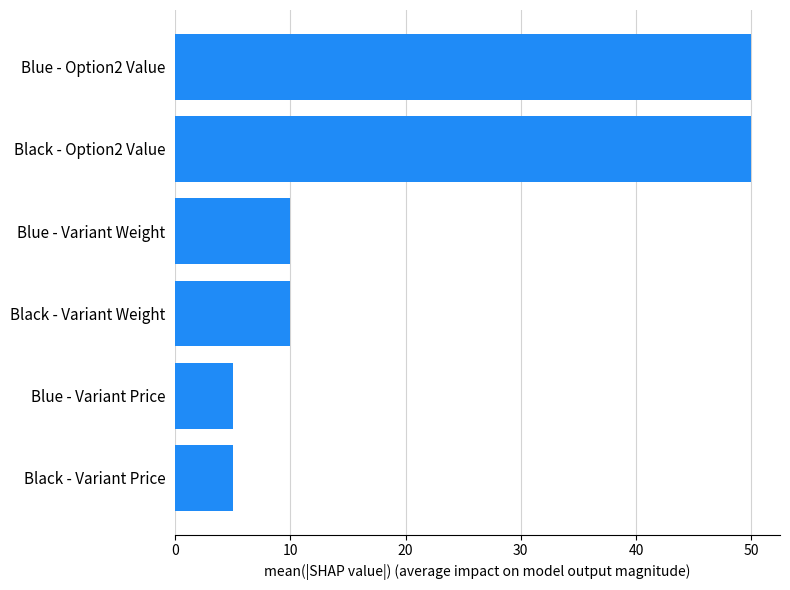

Count the values in the range 5 to 50.

6